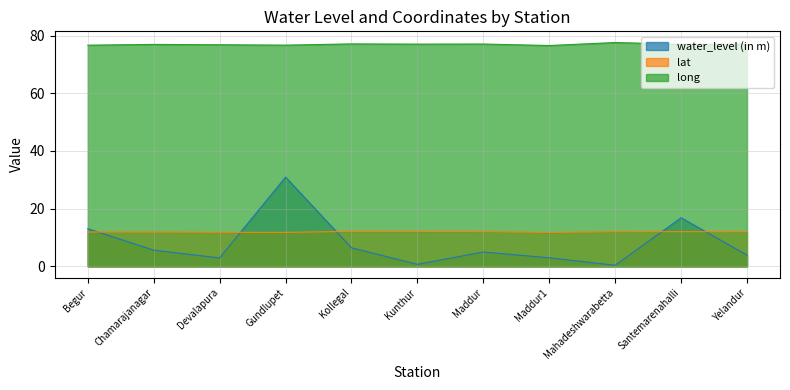

True or false: long and water_level (in m) intersect in this chart.

False